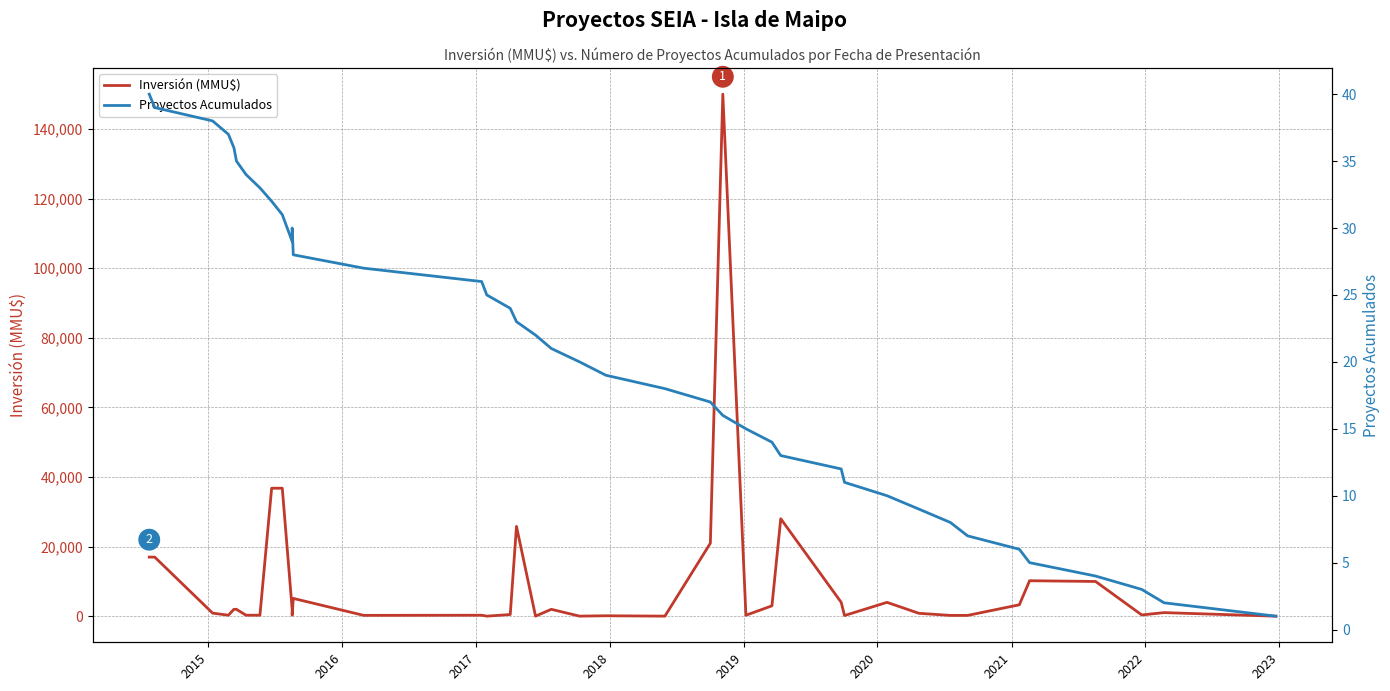

What value does the Proyectos Acumulados series have at 2015?

39